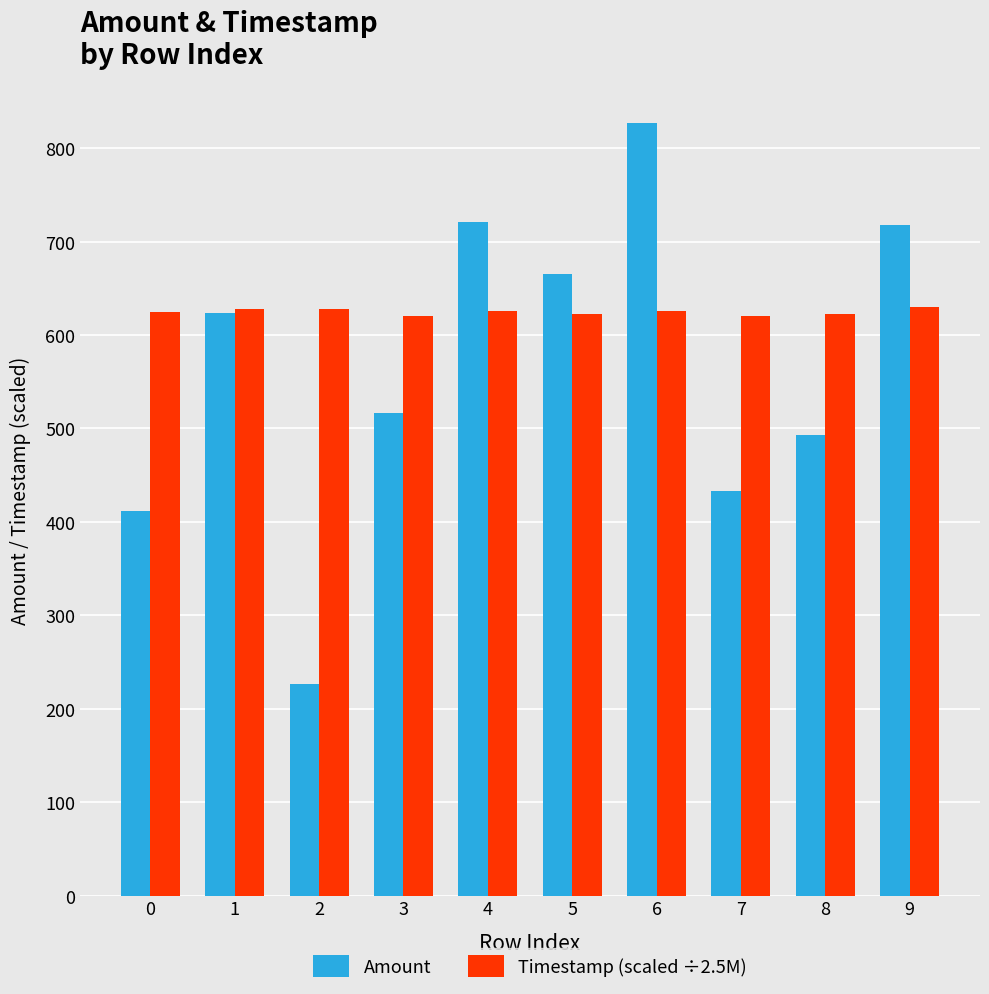

Rank the series at 7 from lowest to highest value.

Amount, Timestamp (scaled ÷2.5M)